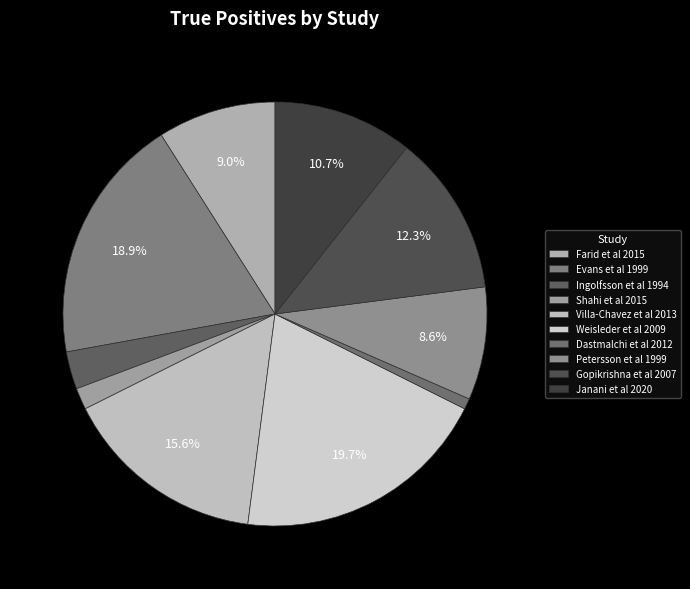

Between Evans et al 1999 and Petersson et al 1999, which is larger?

Evans et al 1999